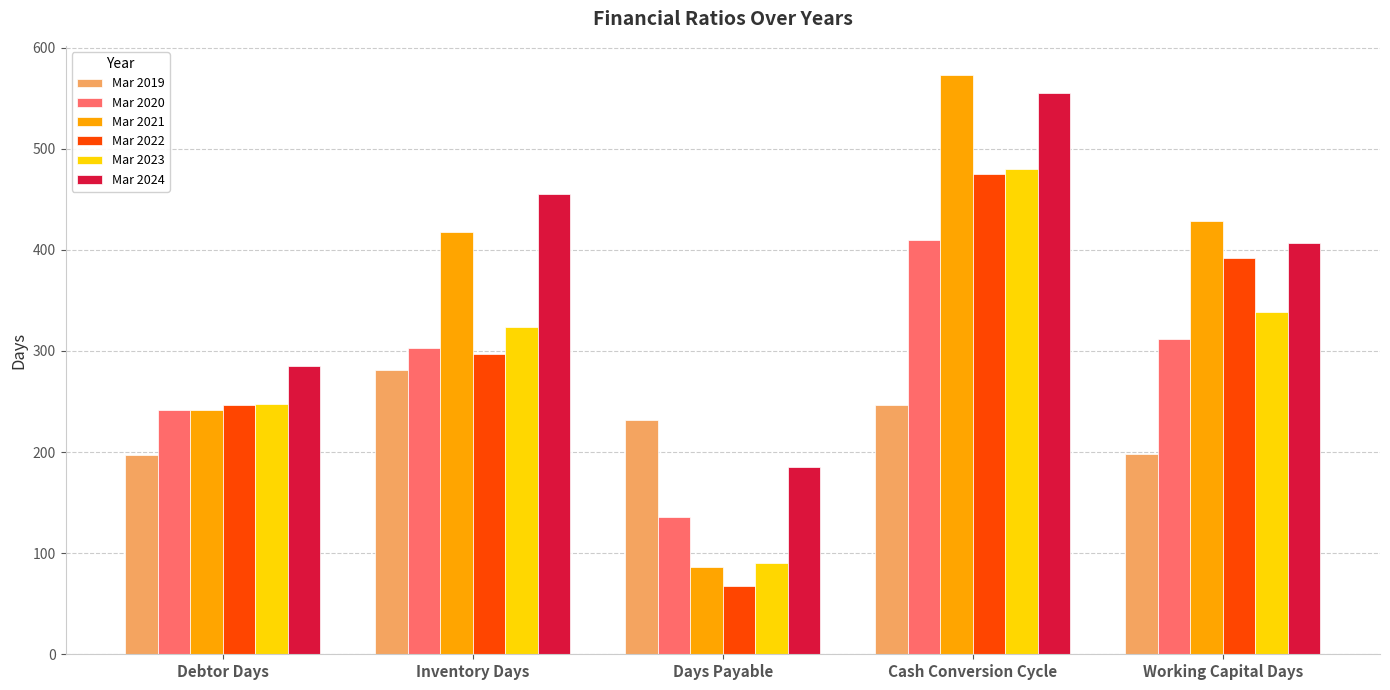

Is the value of Mar 2024 at Cash Conversion Cycle greater than the value of Mar 2020 at Inventory Days?

Yes